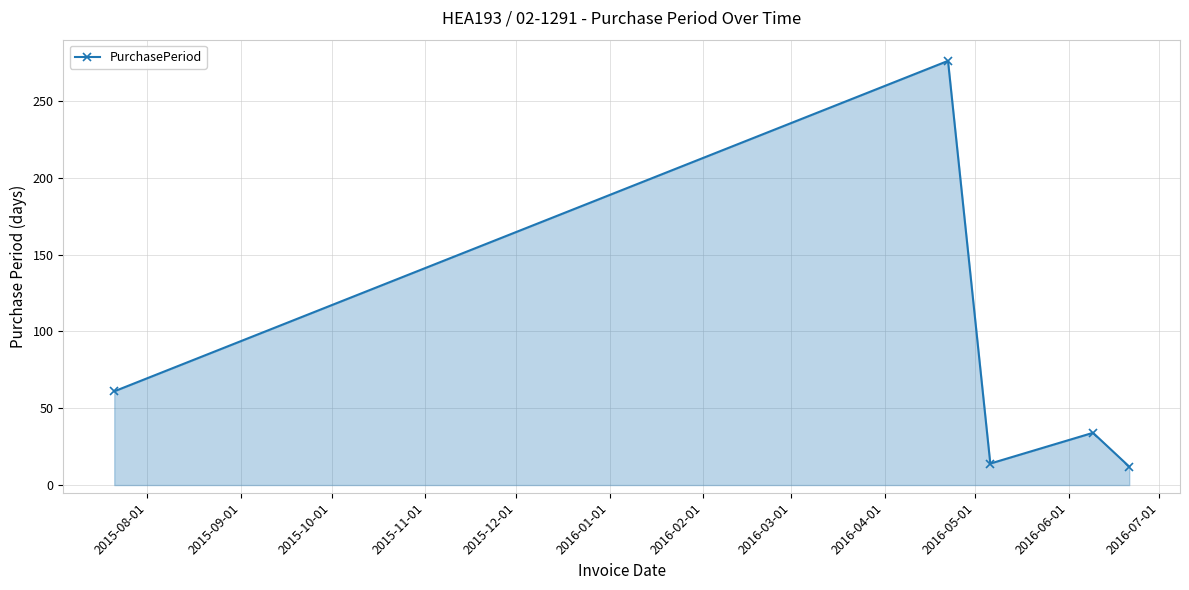

How many points are higher than both their immediate neighbors (excluding endpoints)?

2